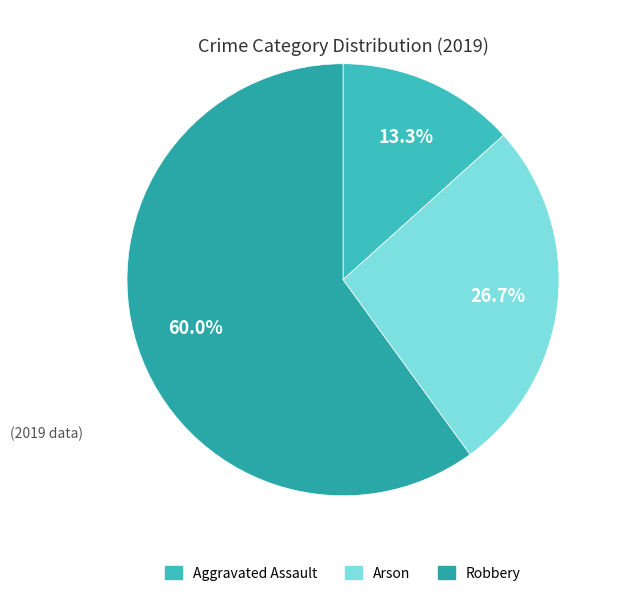

How many segments does this pie chart have?

3